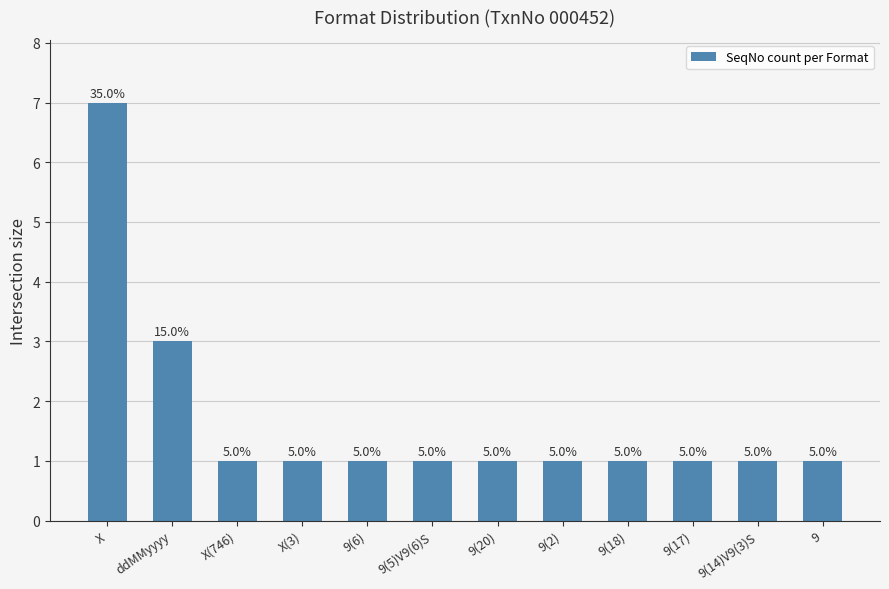

Are the bars grouped side by side (vs. stacked)?

No